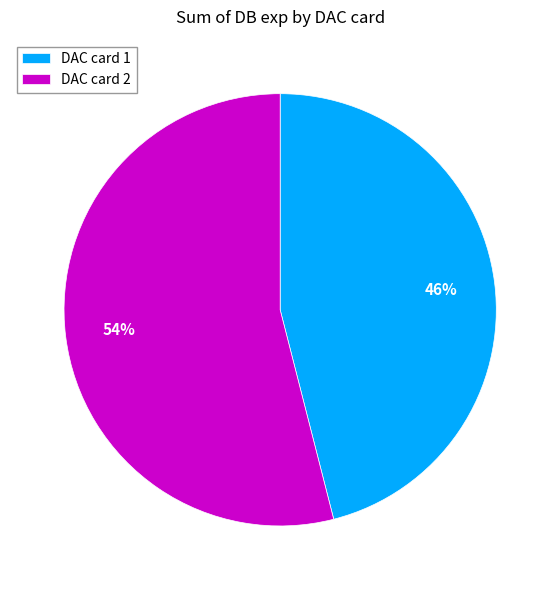

Count the number of slices in the pie.

2